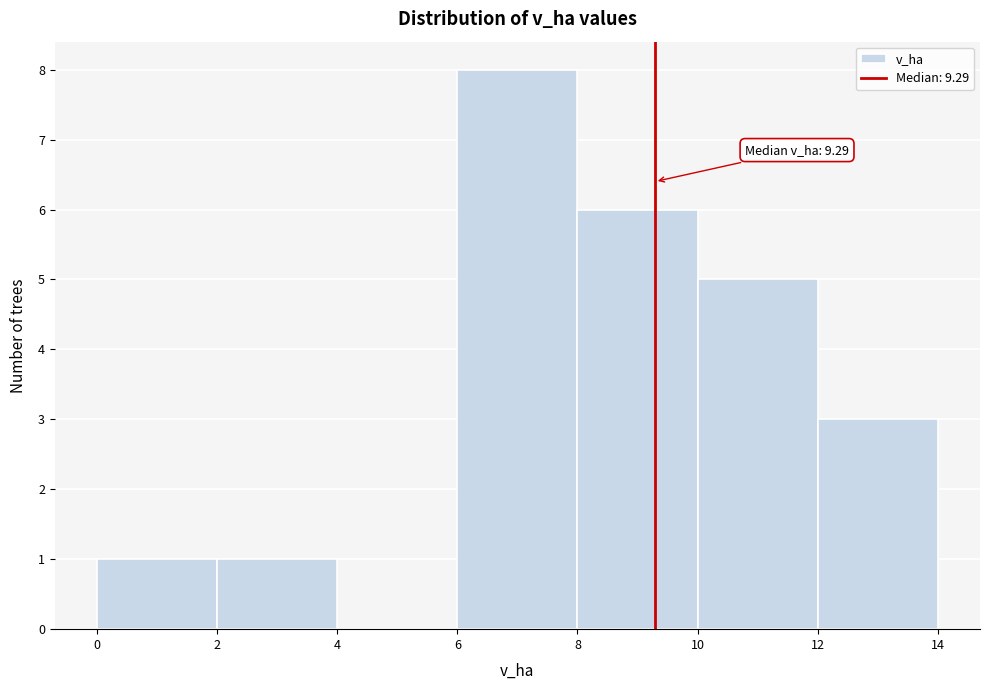

Which range on the x-axis has the tallest bar?

6 to 8